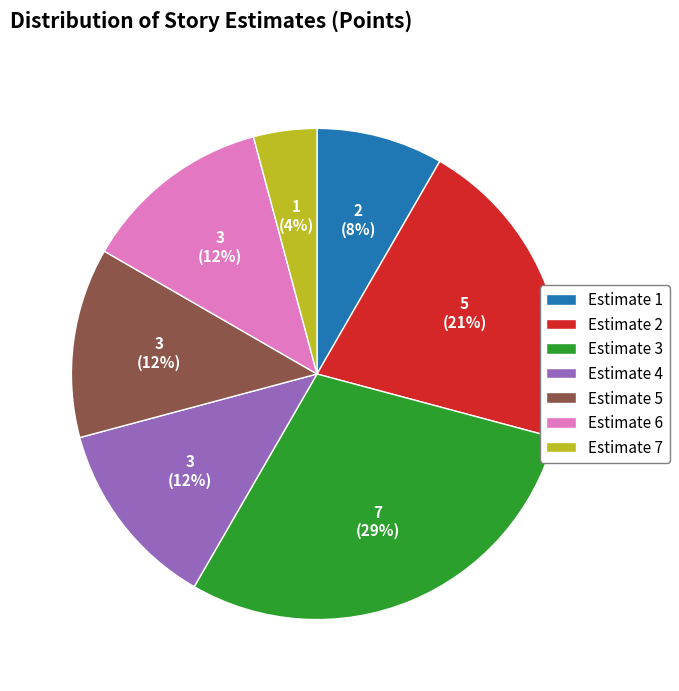

To the nearest percent, what is the difference between the largest and smallest slice percentages?

25%